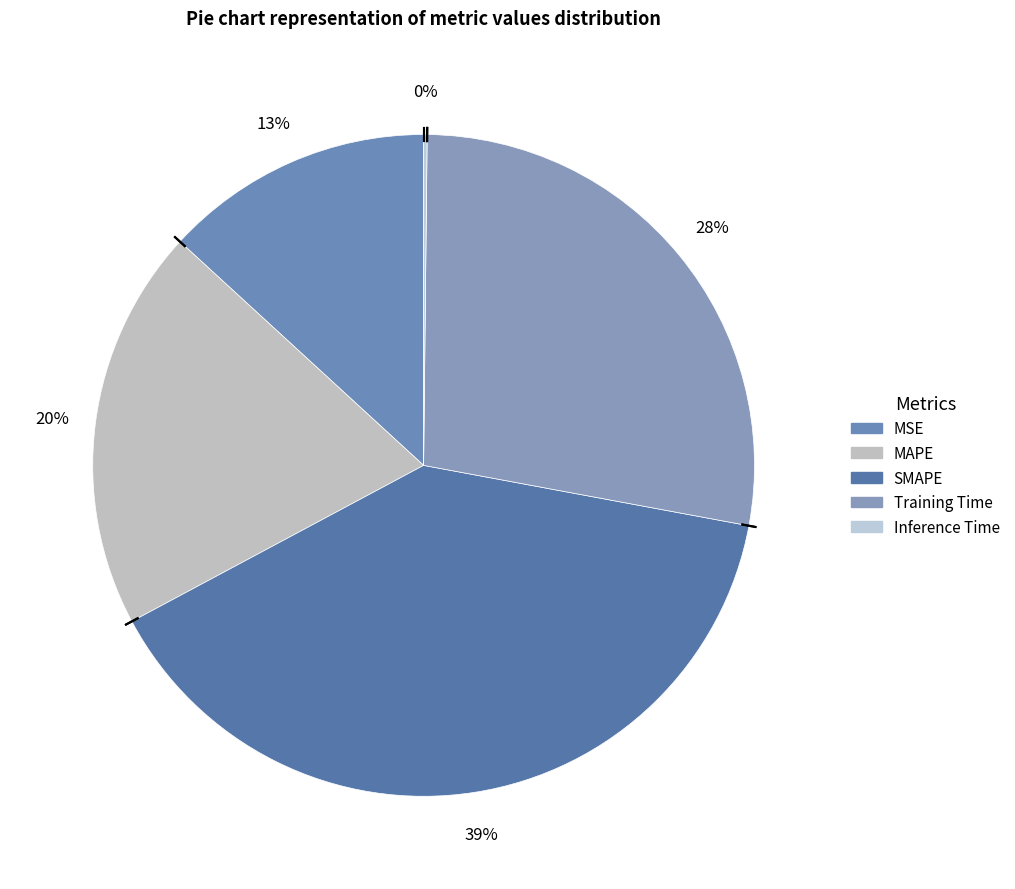

How many segments does this pie chart have?

5